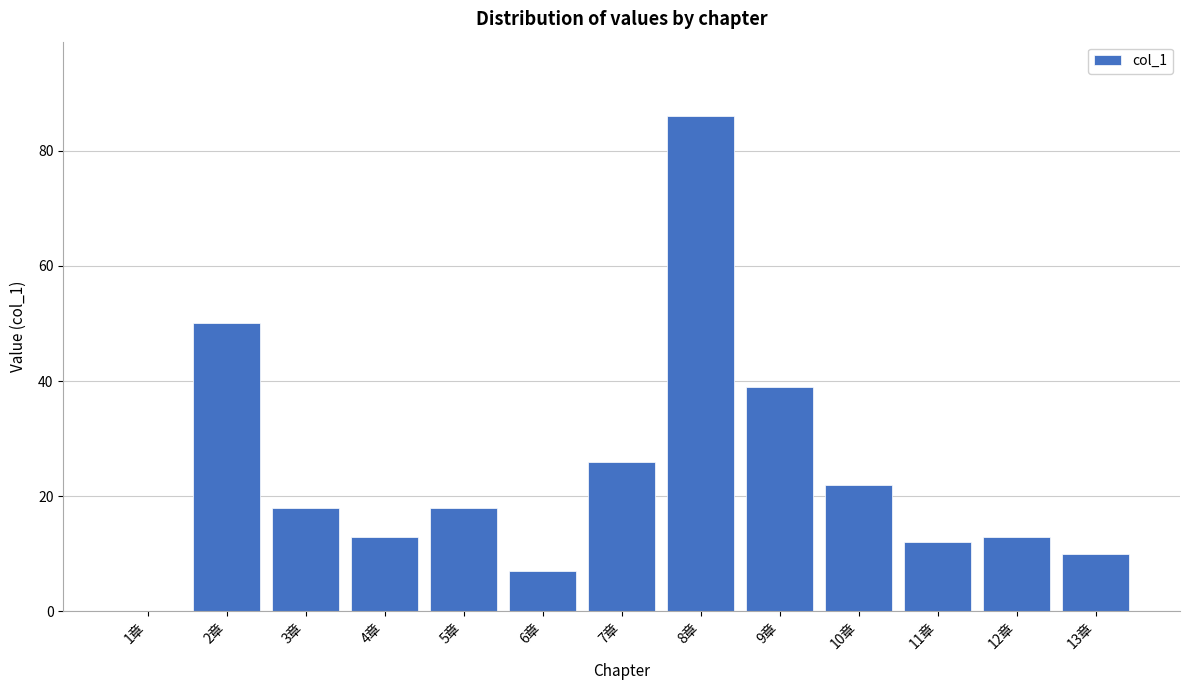

Reading right to left, what are all the values shown in this chart?

13章=10	12章=13	11章=12	10章=22	9章=39	8章=86	7章=26	6章=7	5章=18	4章=13	3章=18	2章=50	1章=0